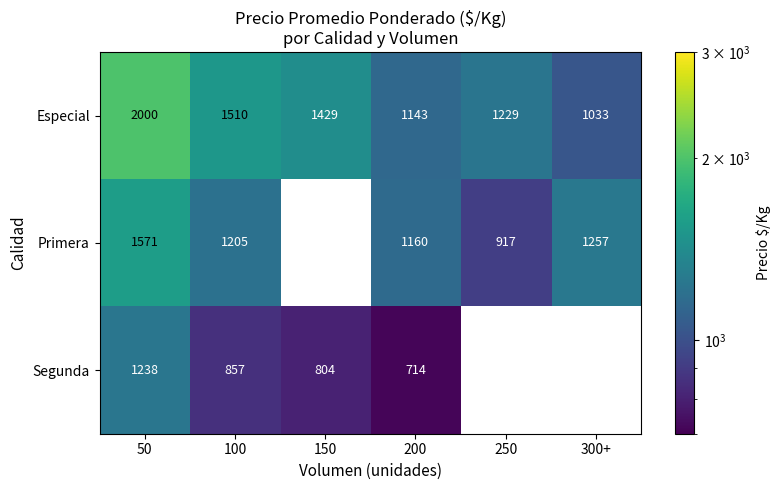

Is the value of Segunda at 100 greater than the value of Especial at 150?

No